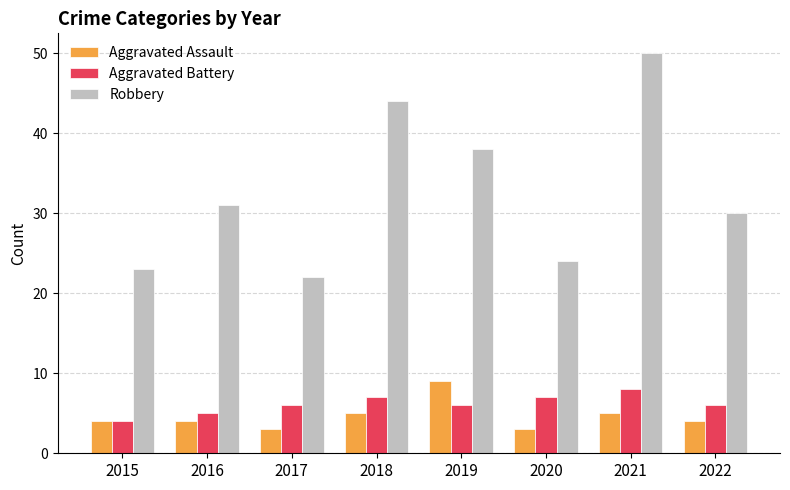

What is the sum of the Aggravated Assault values at 2017 and 2015?

7